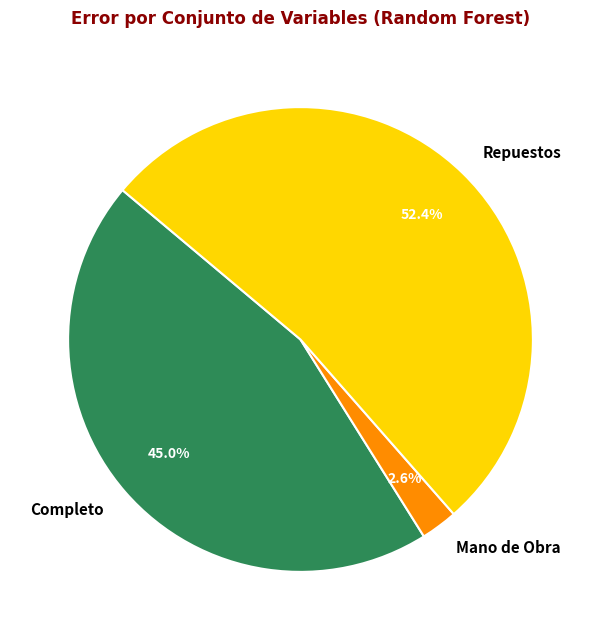

What is the majority slice?

Repuestos